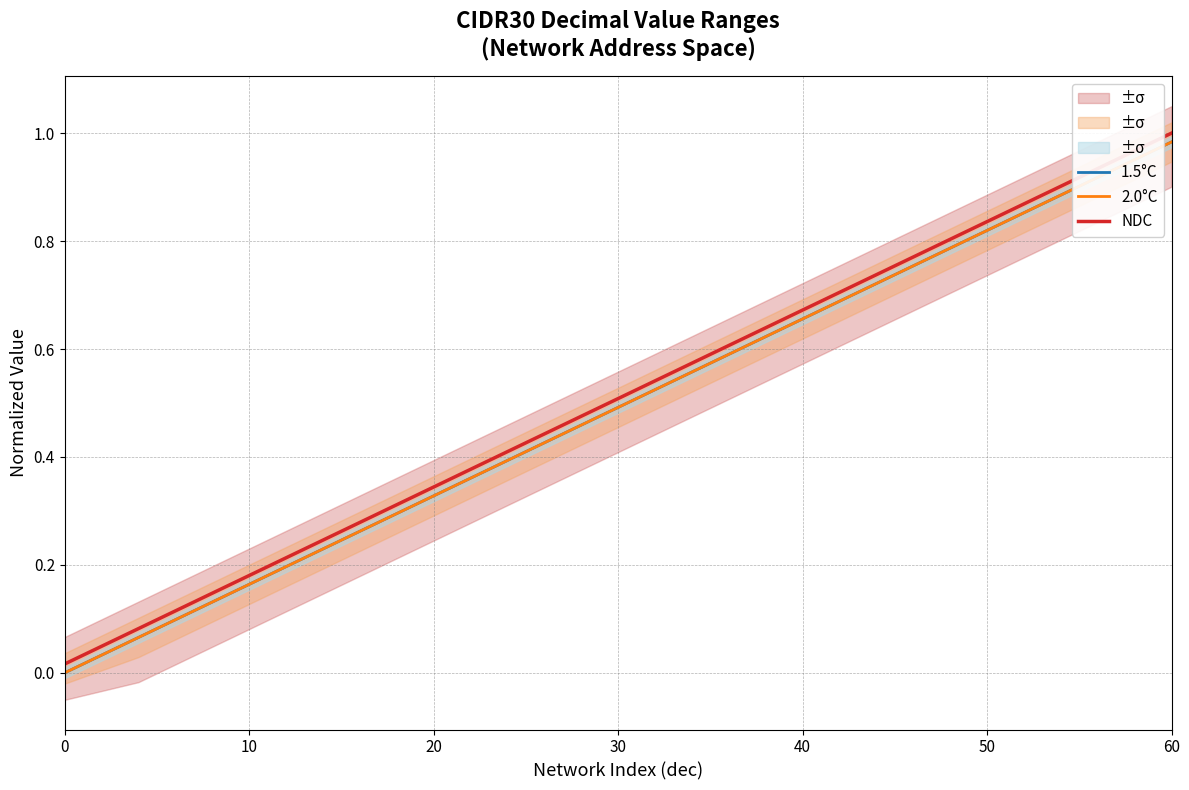

What is the difference between the second highest and second lowest values in the NDC series?

0.9